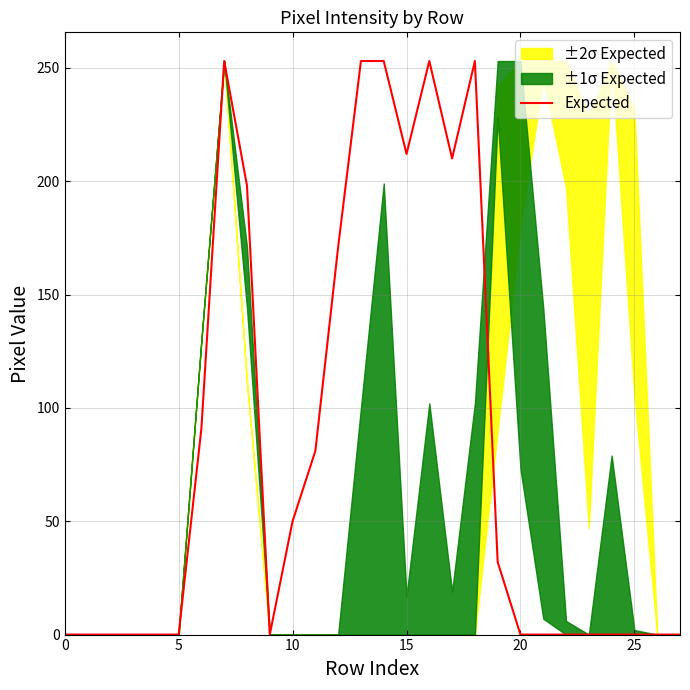

What is the change in value from 15 to 16?

+41